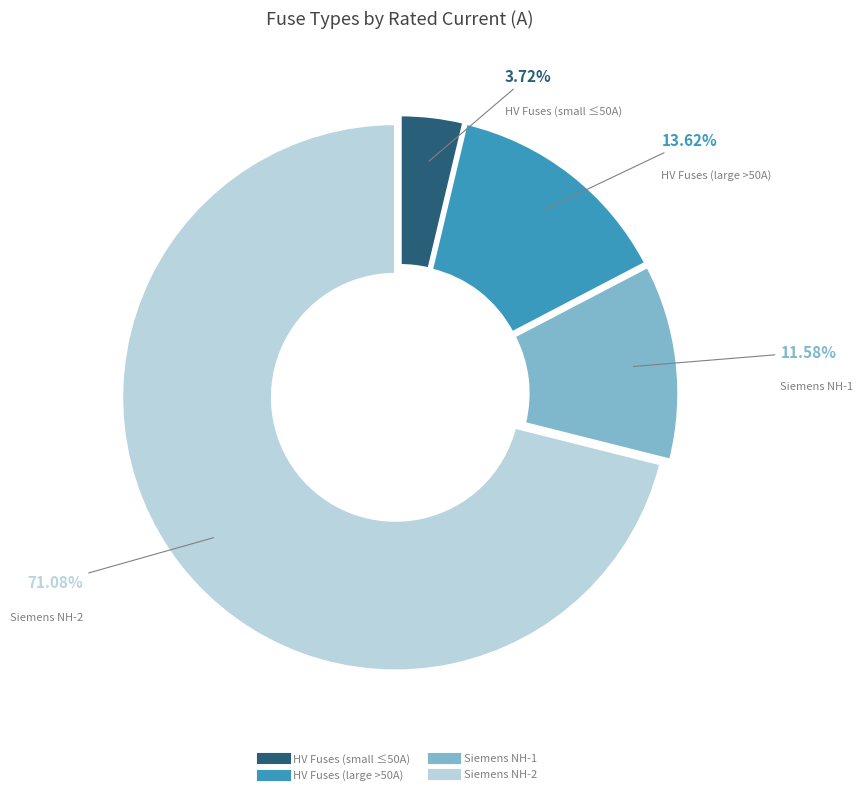

Count the number of slices in the pie.

4